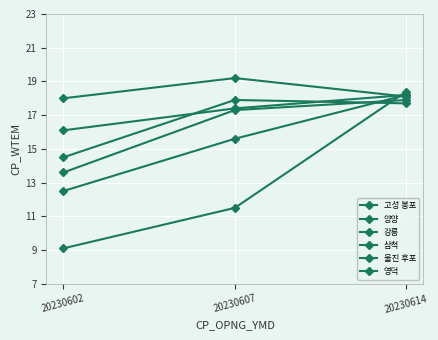

Does the chart have visible grid lines?

Yes